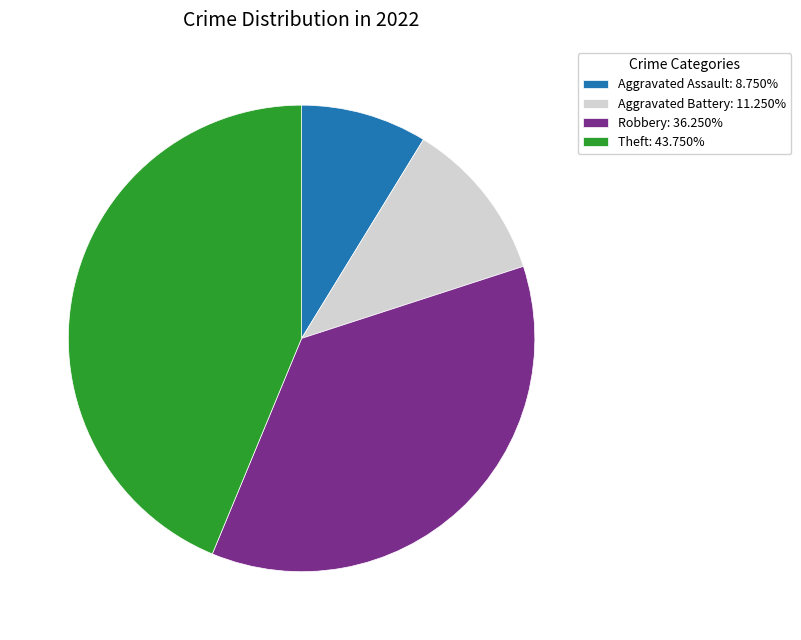

Approximately how many times larger is the value at Robbery compared to Theft?

0.8